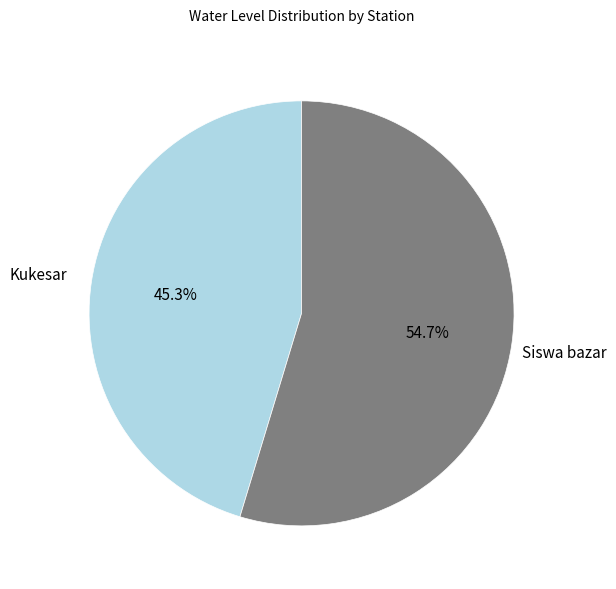

Combined, what portion of the pie is Kukesar and Siswa bazar?

100.0%